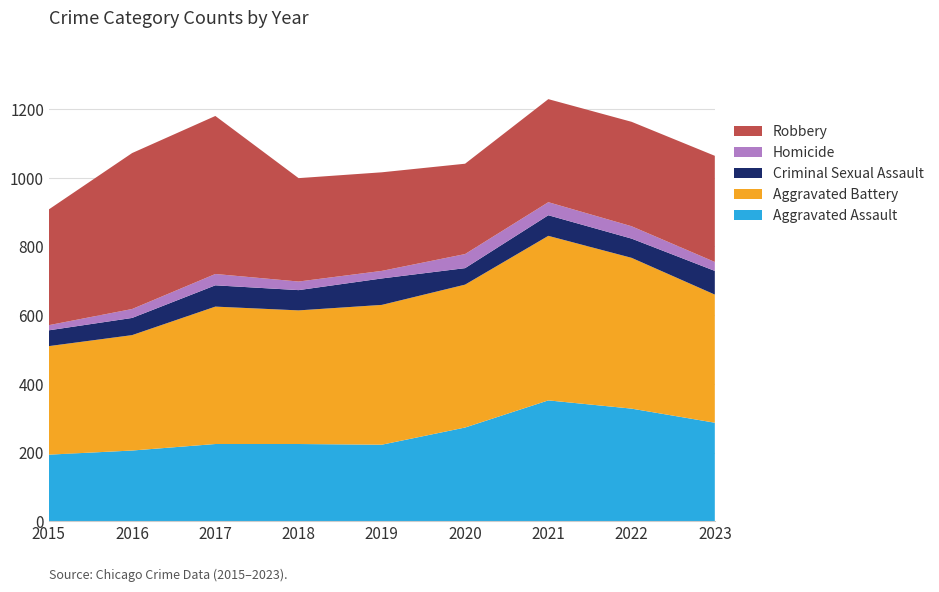

Reading left to right, transcribe all the data shown in this chart.

Aggravated Assault: 2015=194	2016=206	2017=225	2018=225	2019=223	2020=273	2021=352	2022=328	2023=287
Aggravated Battery: 2015=316	2016=336	2017=400	2018=389	2019=407	2020=416	2021=479	2022=439	2023=373
Criminal Sexual Assault: 2015=46	2016=50	2017=62	2018=59	2019=77	2020=48	2021=60	2022=56	2023=69
Homicide: 2015=15	2016=26	2017=33	2018=25	2019=22	2020=41	2021=38	2022=36	2023=26
Robbery: 2015=337	2016=454	2017=460	2018=301	2019=287	2020=263	2021=300	2022=304	2023=309